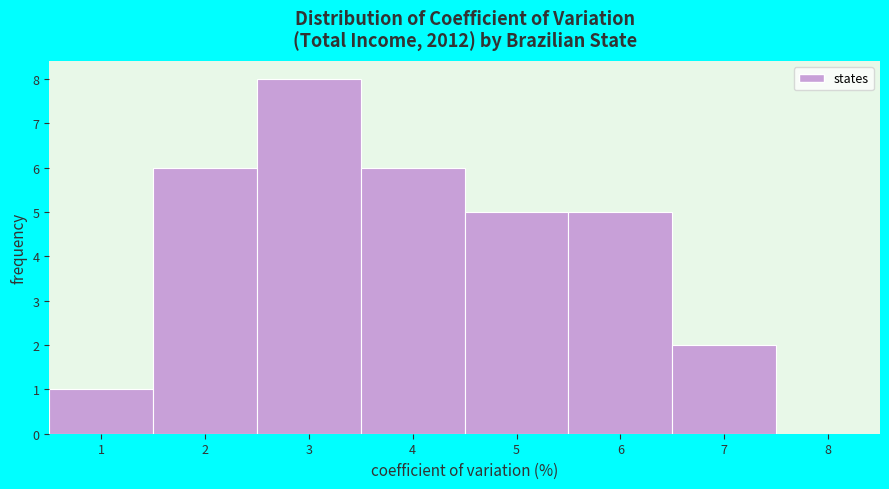

Which range on the x-axis has the tallest bar?

2.5 to 3.5